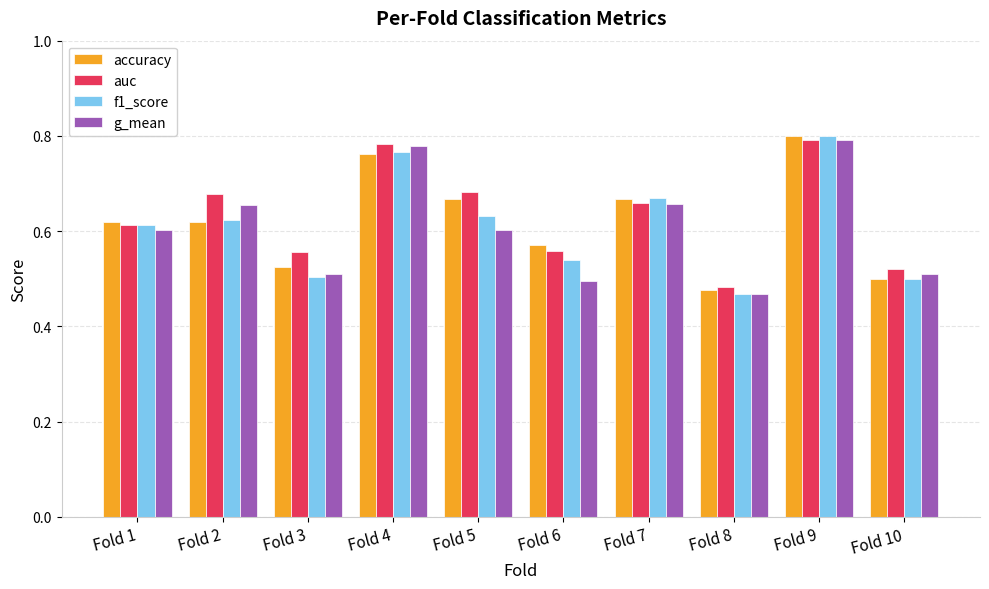

What is the sum of all auc values?

6.3